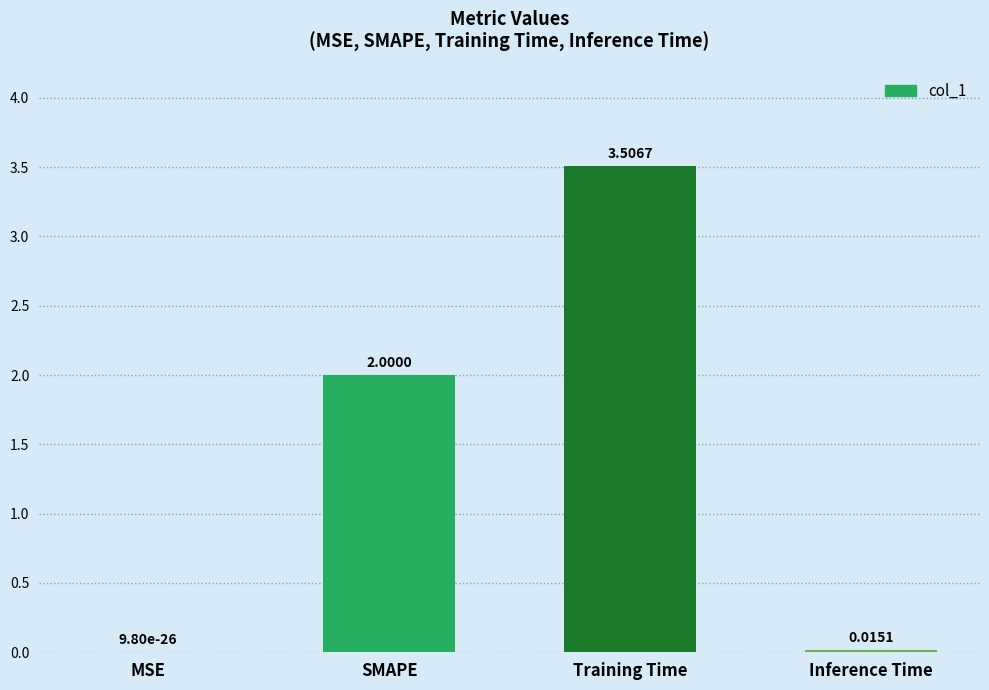

What is the ratio of the value at SMAPE to the value at Training Time?

0.6